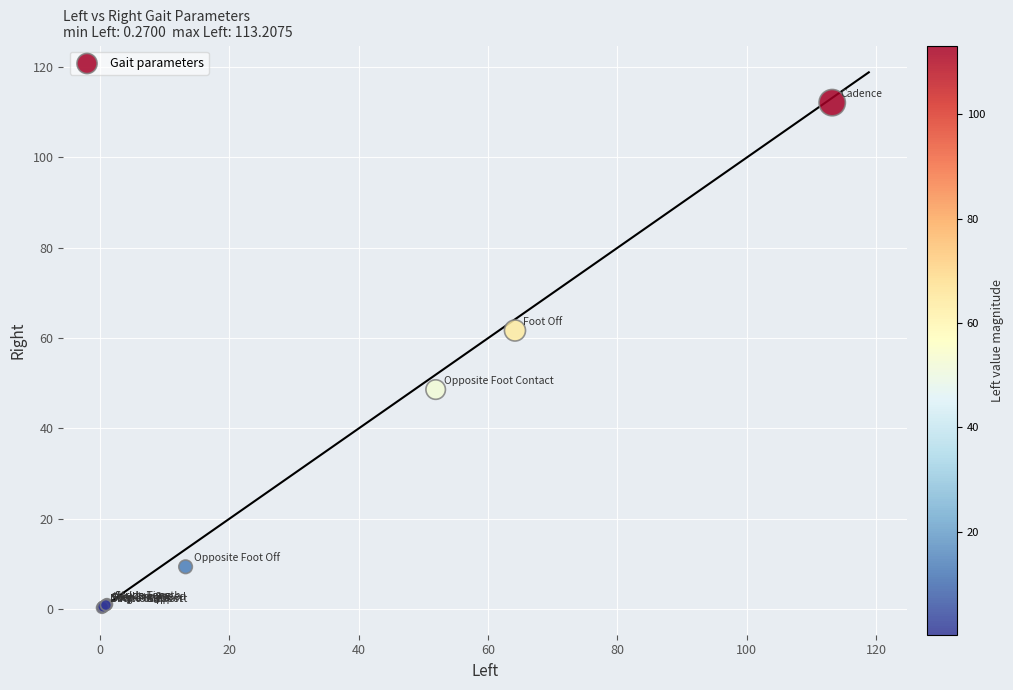

What Y value in the scatter plot is closest to 56?

61.7